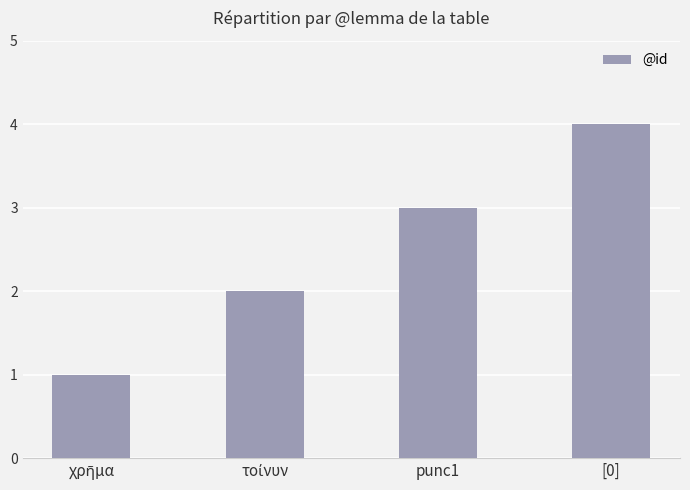

True or false: the data shows 4 at punc1.

False